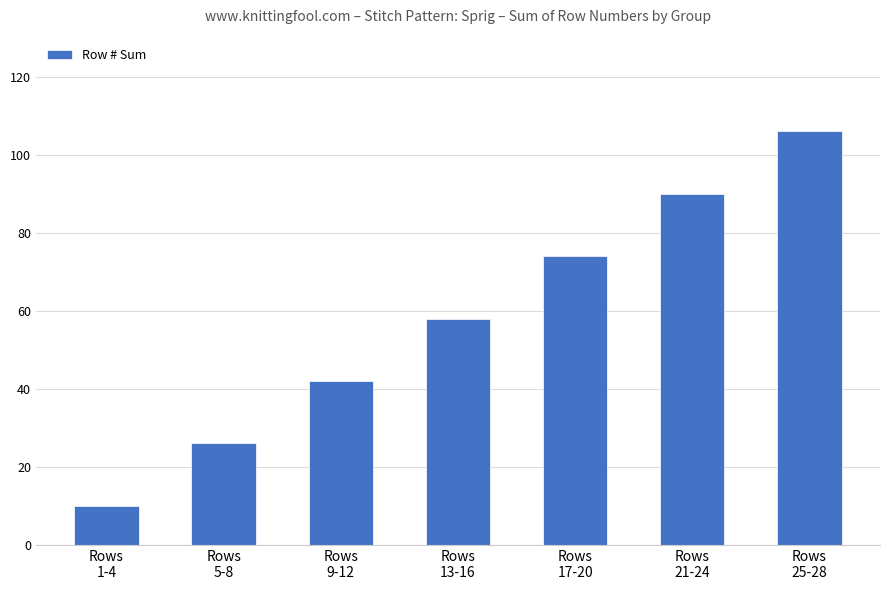

What position from the right is Rows
9-12?

5